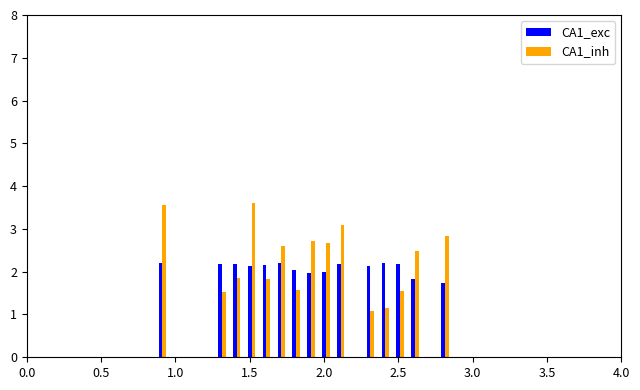

Is the value of CA1_exc at 0.5 greater than the value of CA1_inh at 39?

No